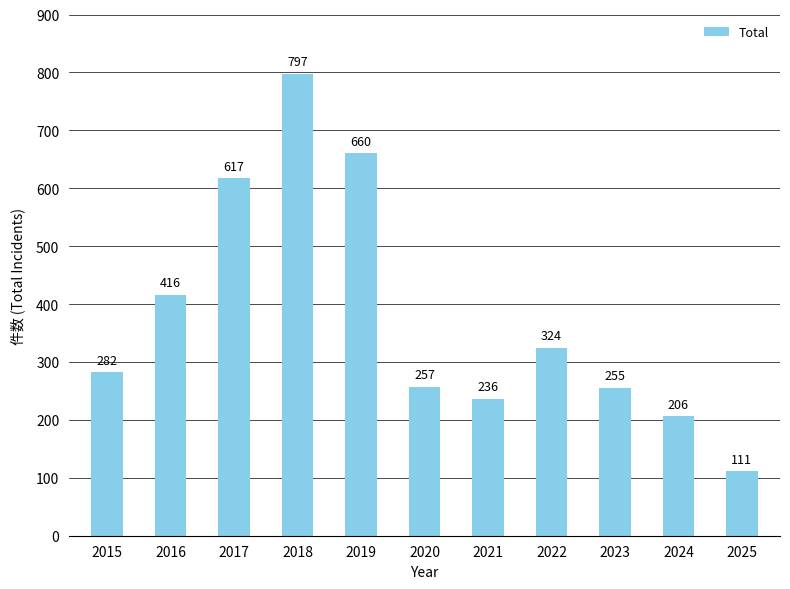

What is the difference between the maximum and minimum values?

686